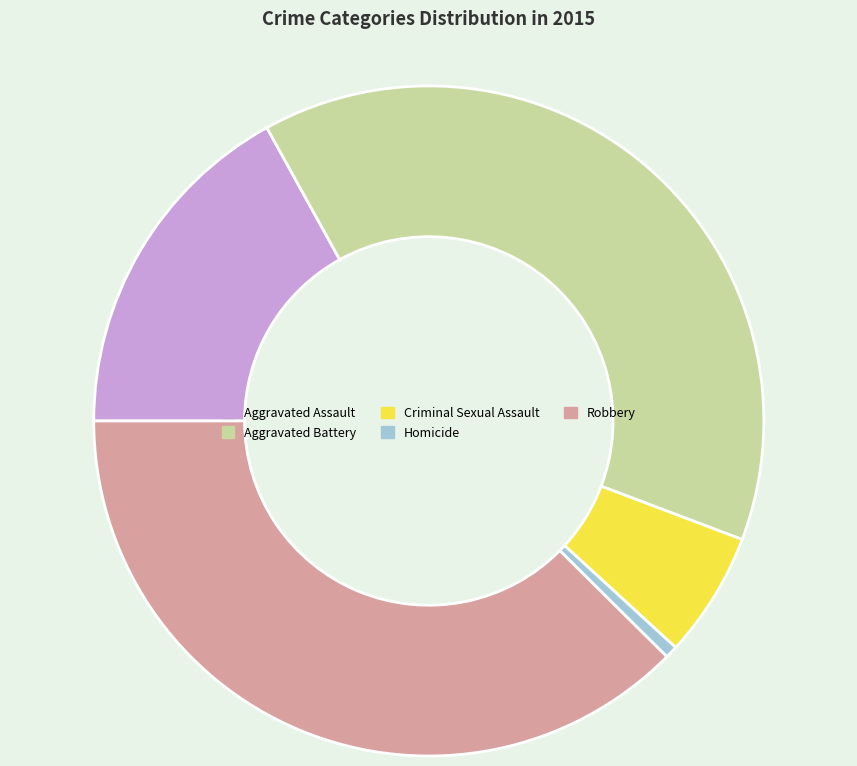

Approximately how many times larger is the value at Aggravated Assault compared to Robbery?

0.5